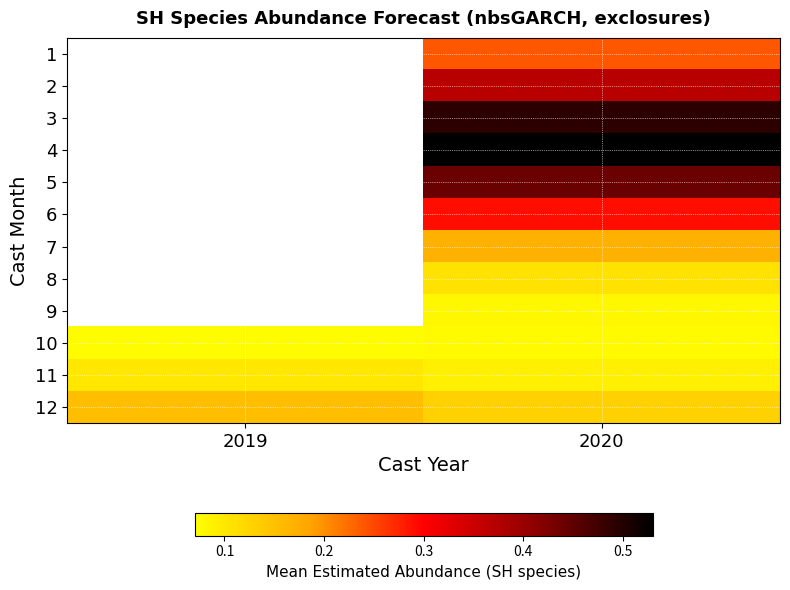

Rank the categories by 11 value from highest to lowest.

2019, 2020